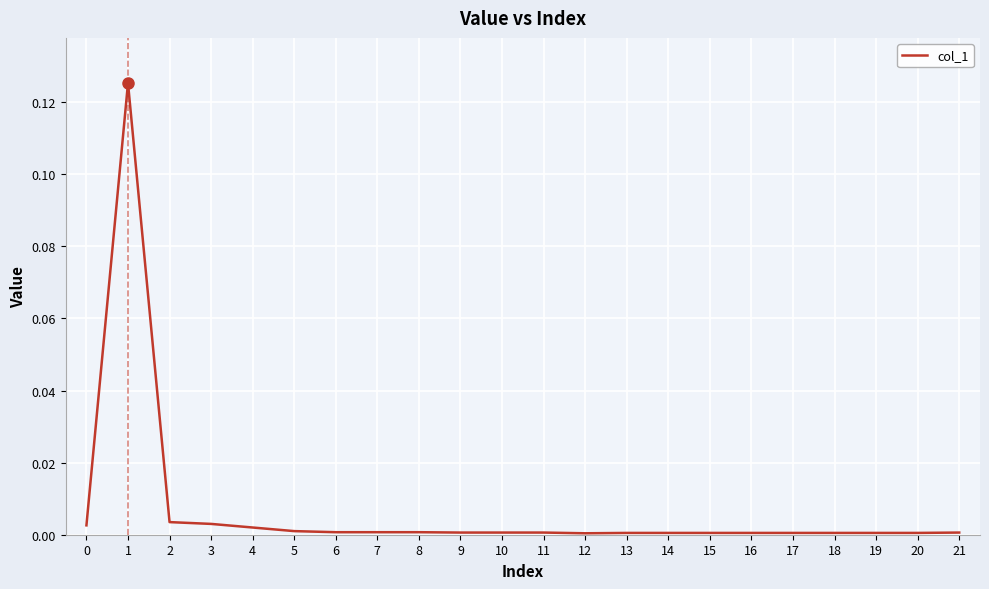

The value at 5 is 0.0. True or false?

True